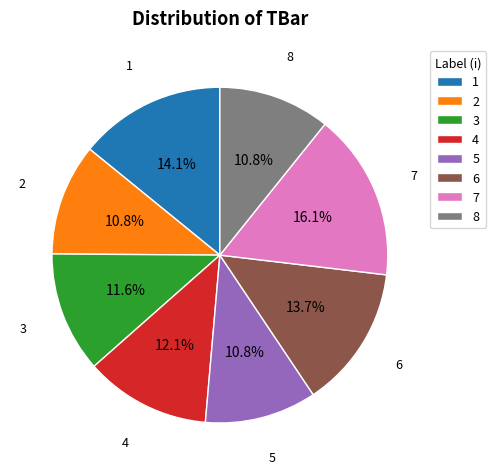

Which slice is the largest?

7